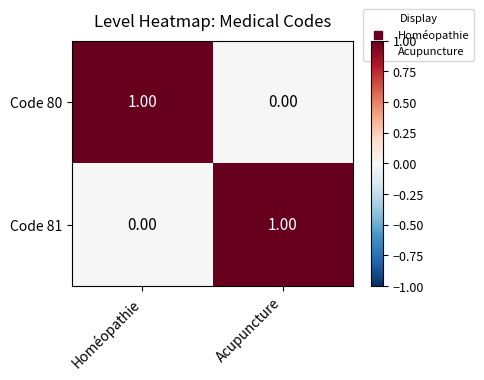

At which label is Code 81 closest to 0?

Homéopathie